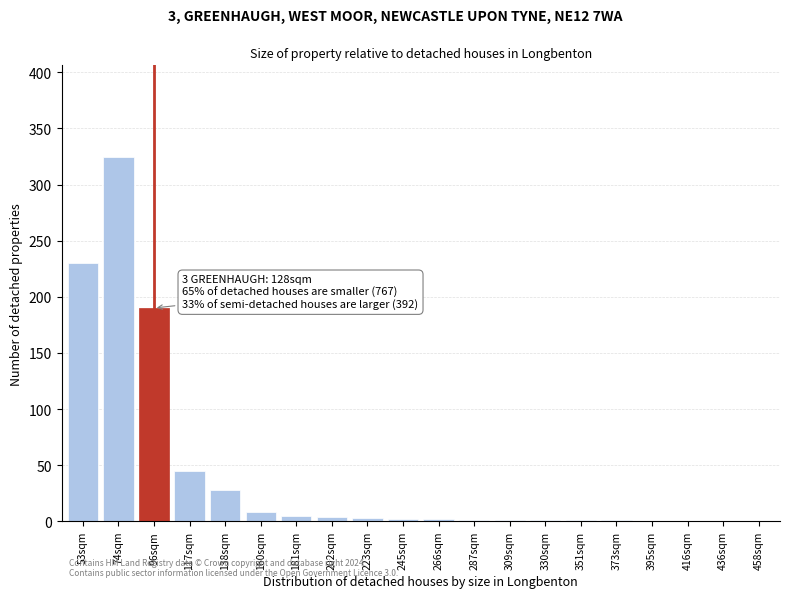

Is it true that the value at 117sqm is 62?

False